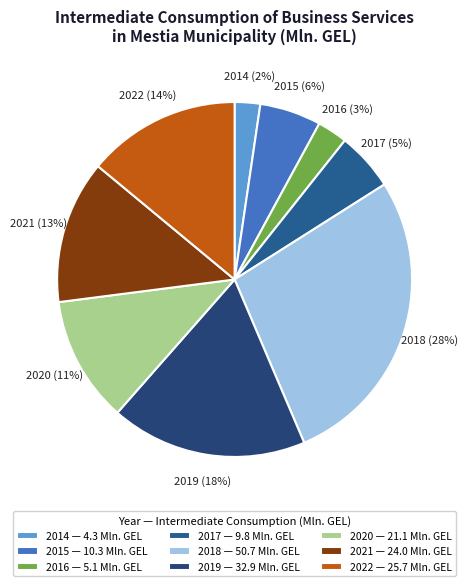

Which slice is the largest?

2018